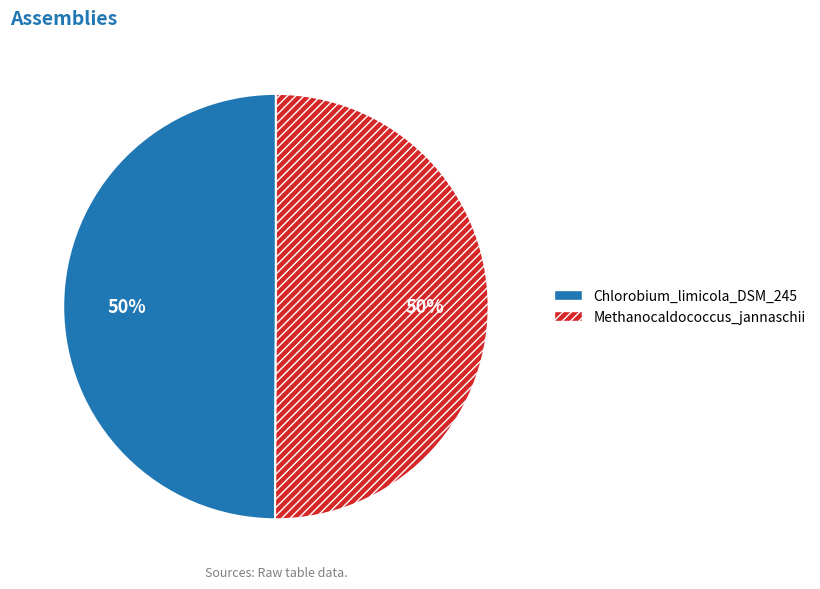

Is it true that Chlorobium_limicola_DSM_245 is 50% of the pie?

True